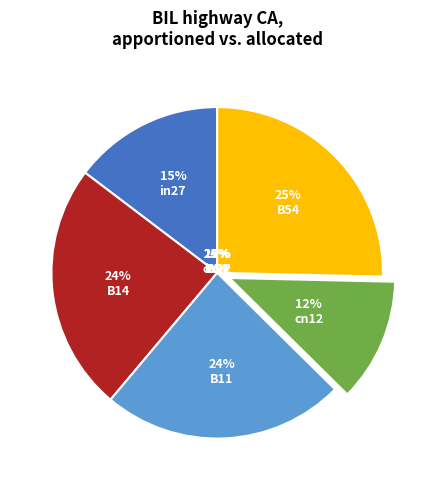

Is there any slice that represents more than half of the pie?

No